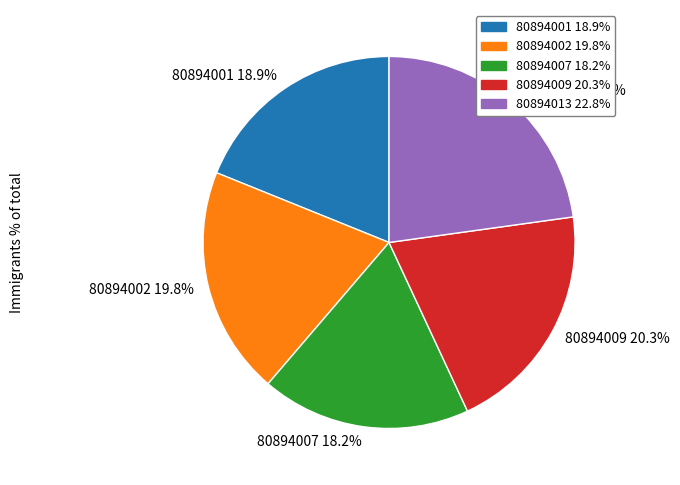

Does any single category account for the majority?

No